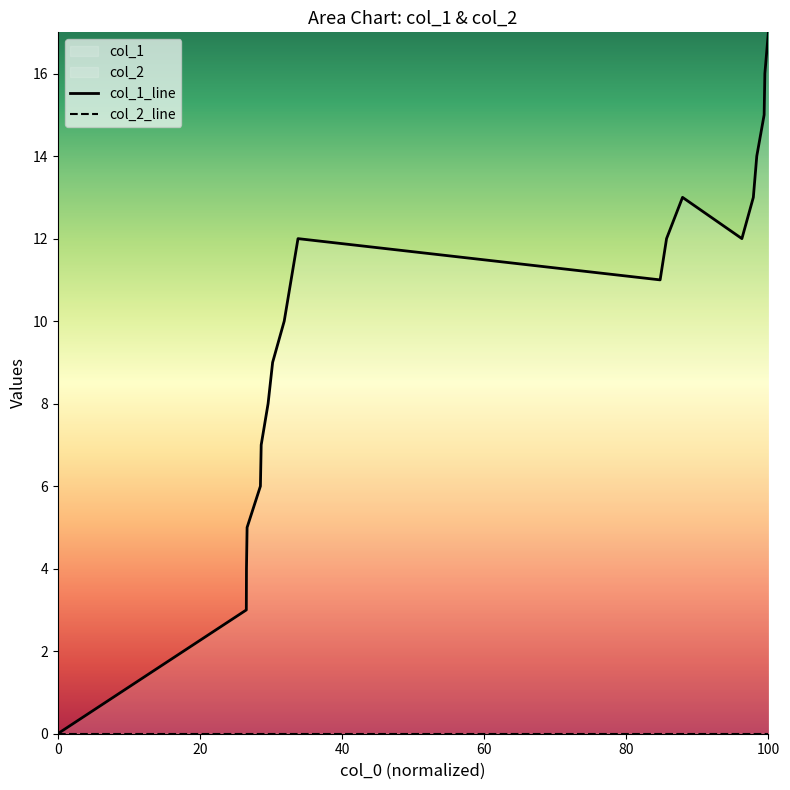

Is this an area chart (filled region under the line)?

No